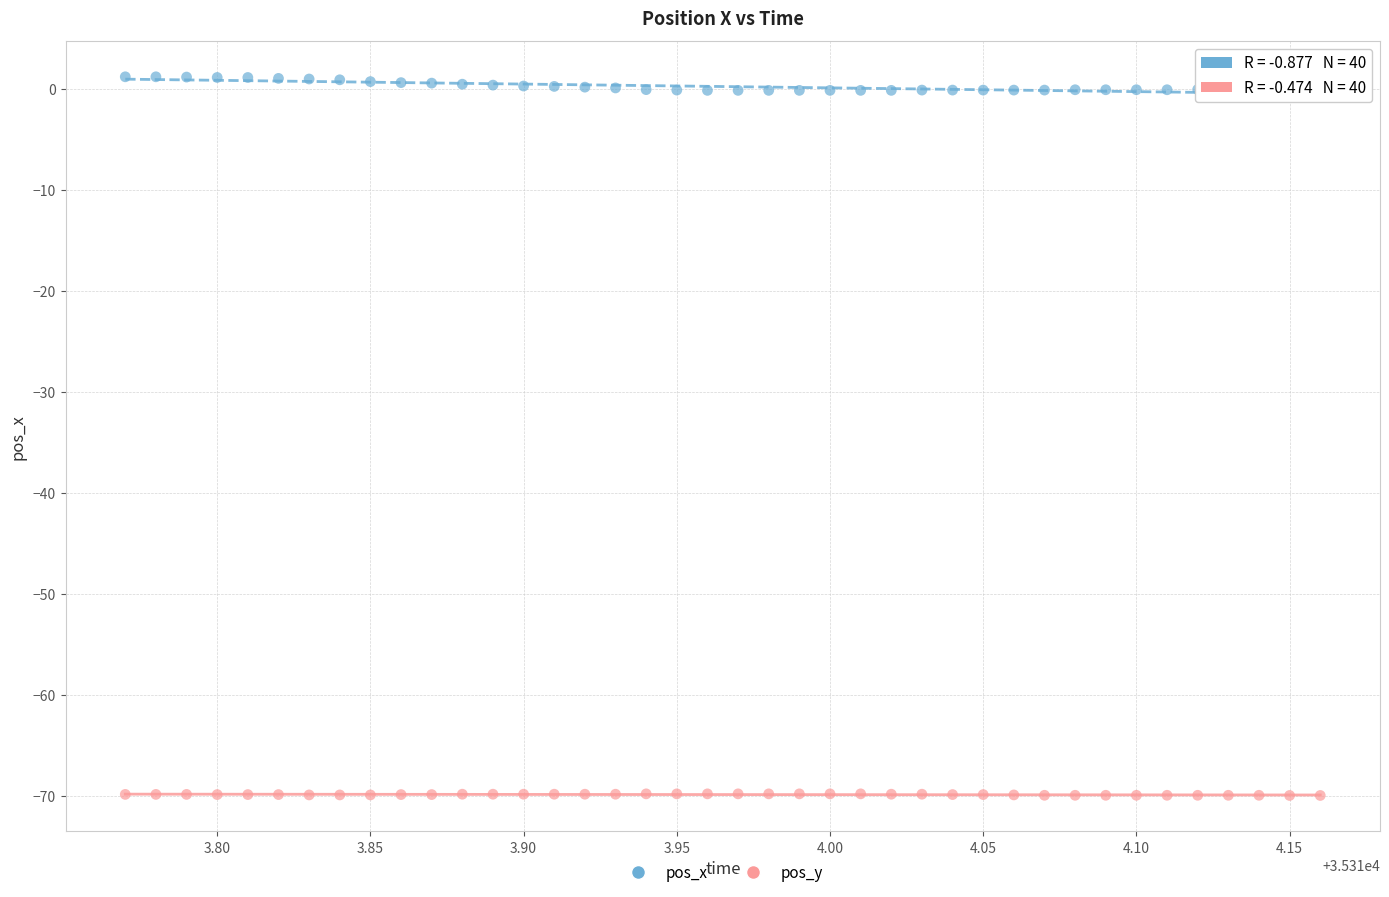

Which series has the largest Y range (max minus min)?

pos_x